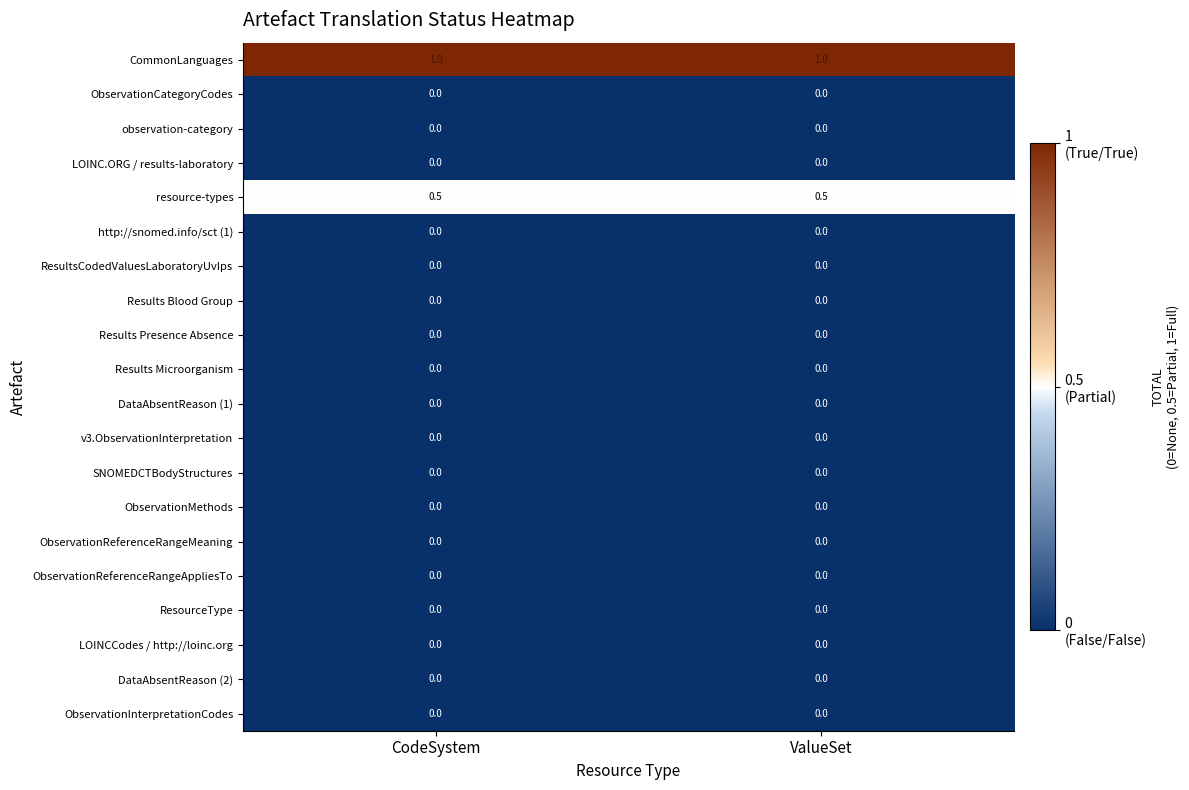

What is the difference between the highest and lowest values at CodeSystem?

1.0